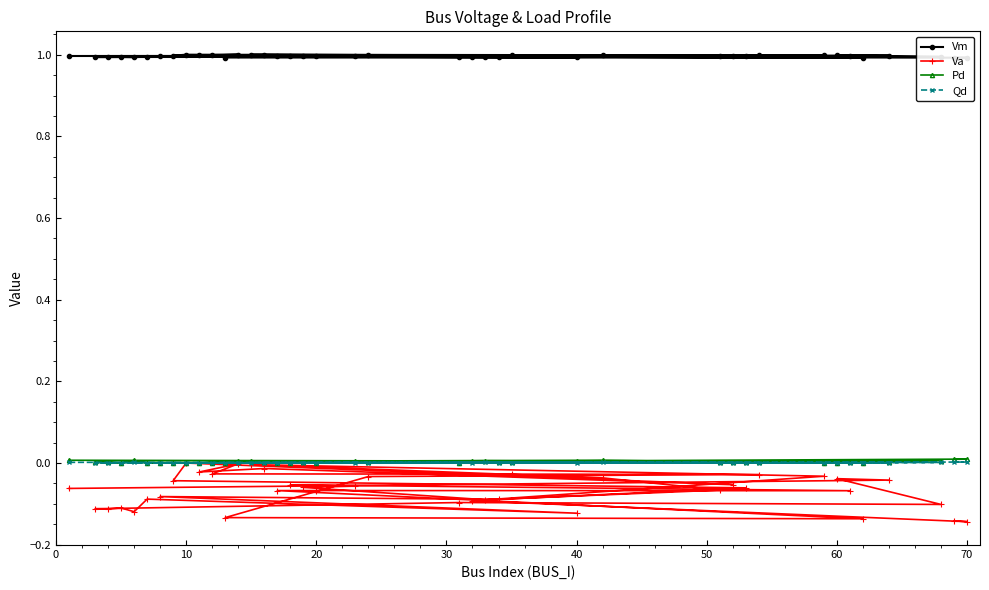

How many data points does each series have?

40